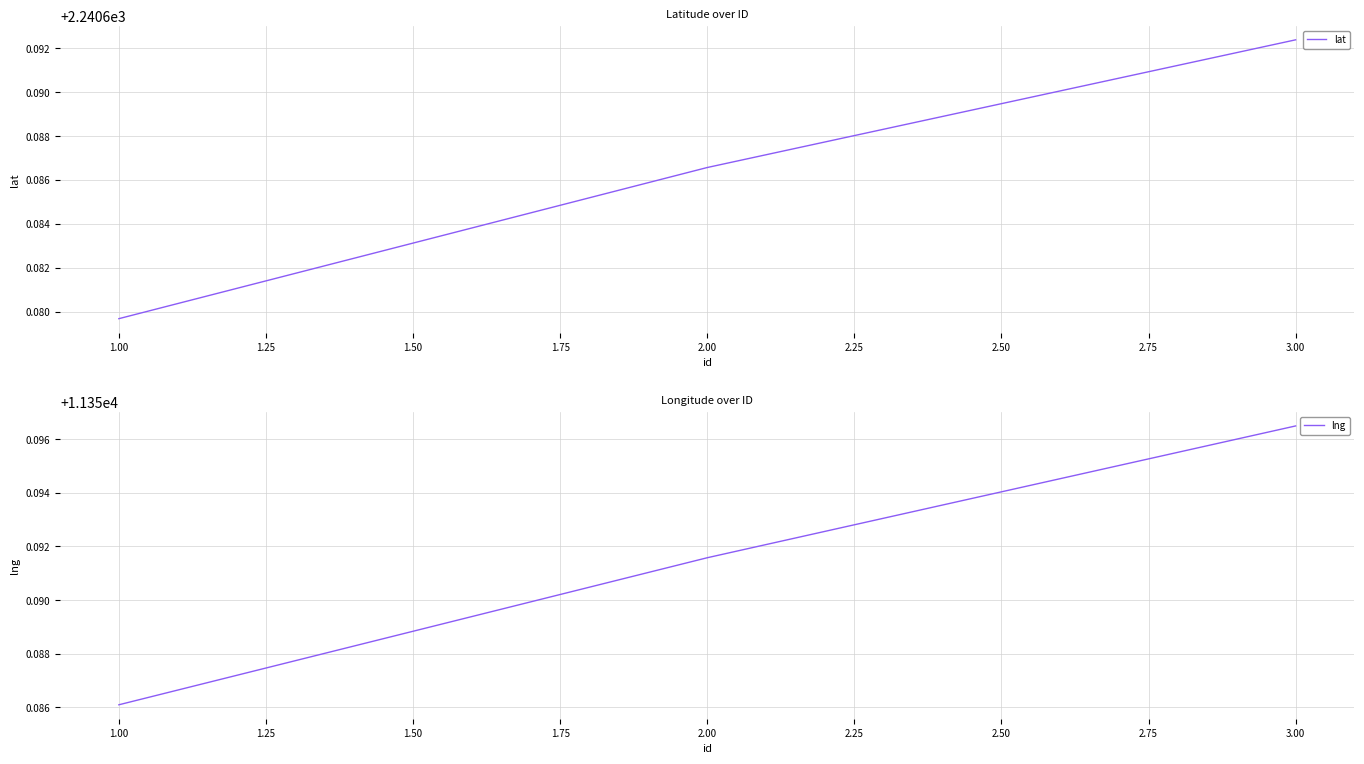

How many lng values are between 11350 and 11351?

3